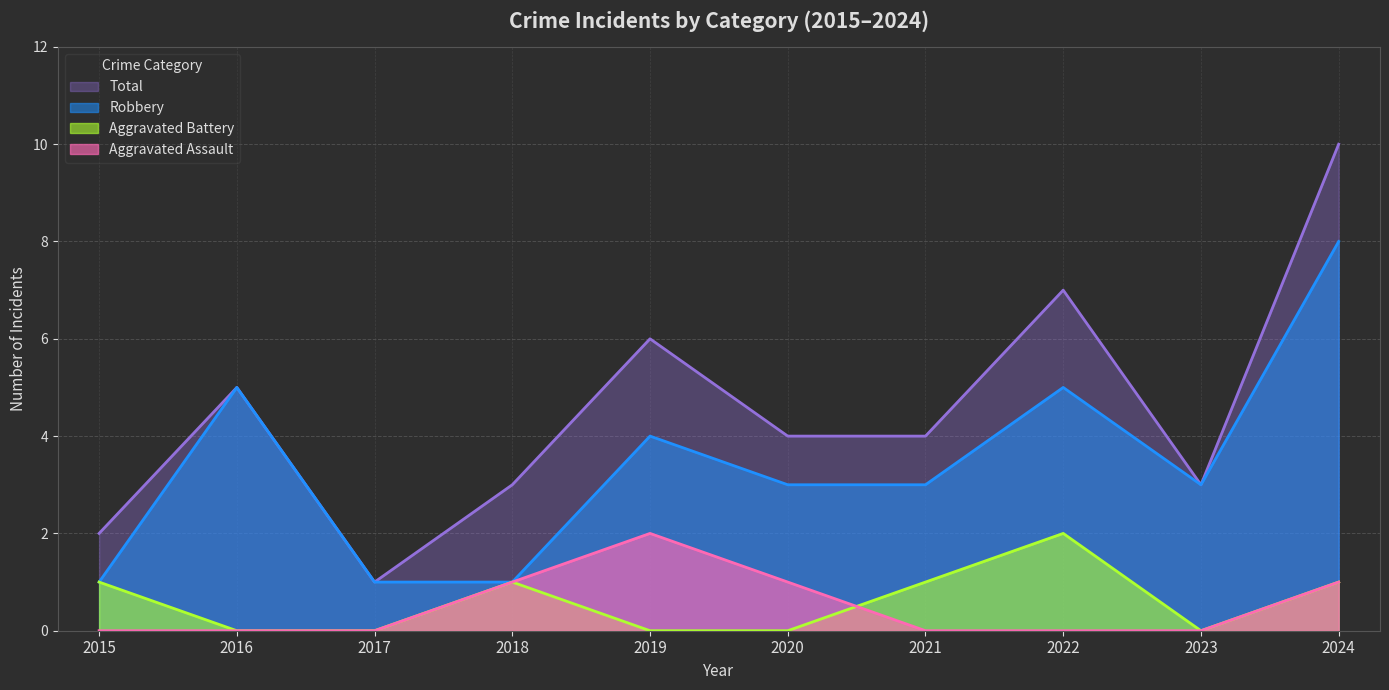

Reading right to left, what are all the values shown in this chart?

Aggravated Assault: 1	0	0	0	1	2	1	0	0	0
Aggravated Battery: 1	0	2	1	0	0	1	0	0	1
Robbery: 8	3	5	3	3	4	1	1	5	1
Total: 10	3	7	4	4	6	3	1	5	2